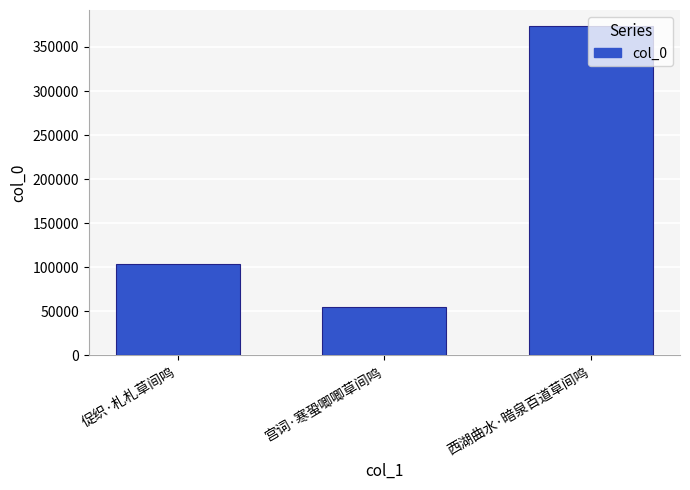

The value at 西湖曲水·暗泉百道草间鸣 is 599369. True or false?

False